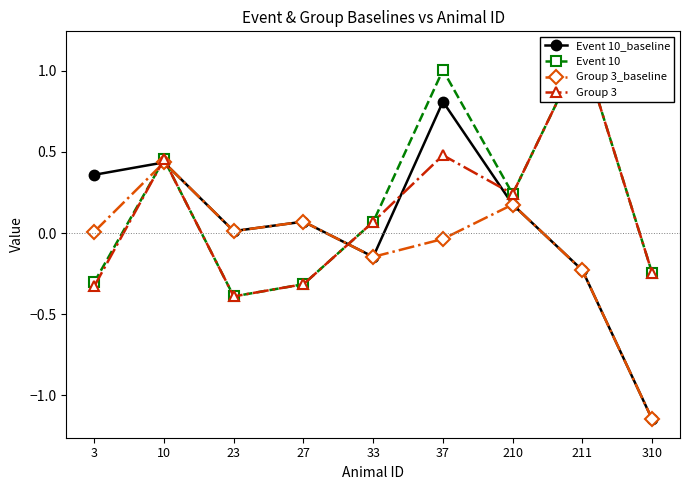

At 3, list the series in order from largest to smallest.

Event 10_baseline, Group 3_baseline, Event 10, Group 3